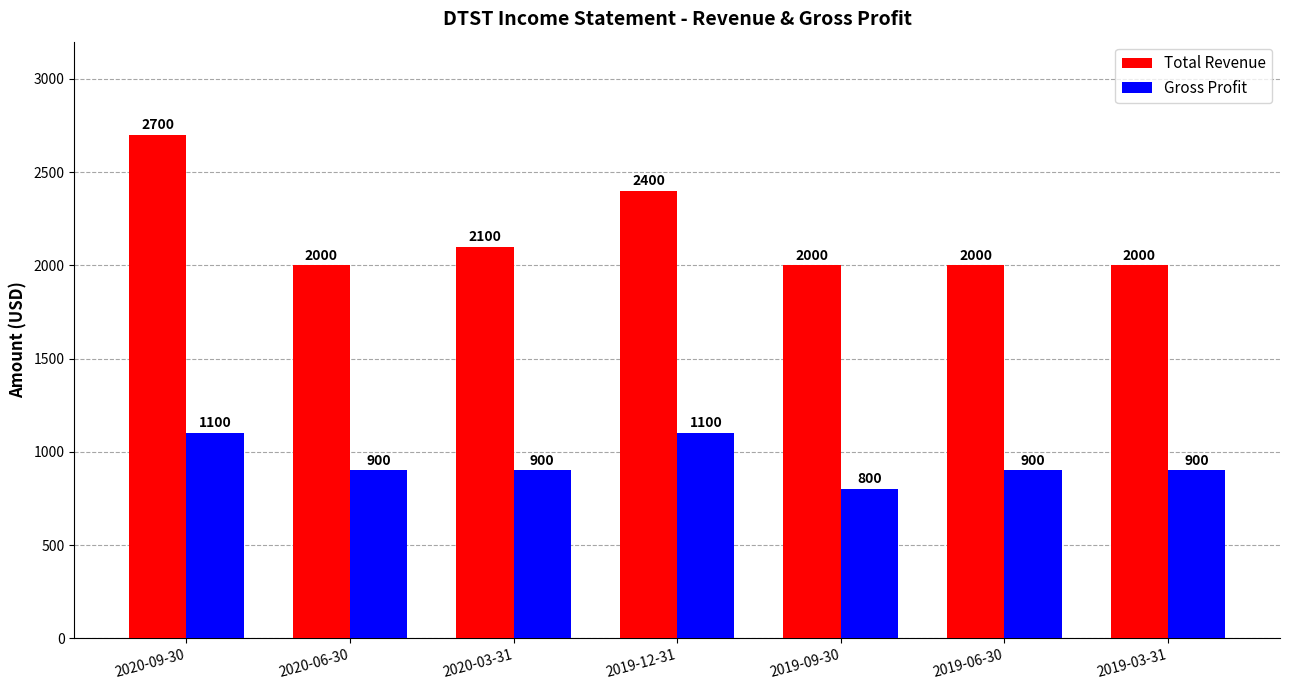

What is the average value of the Total Revenue series?

2171